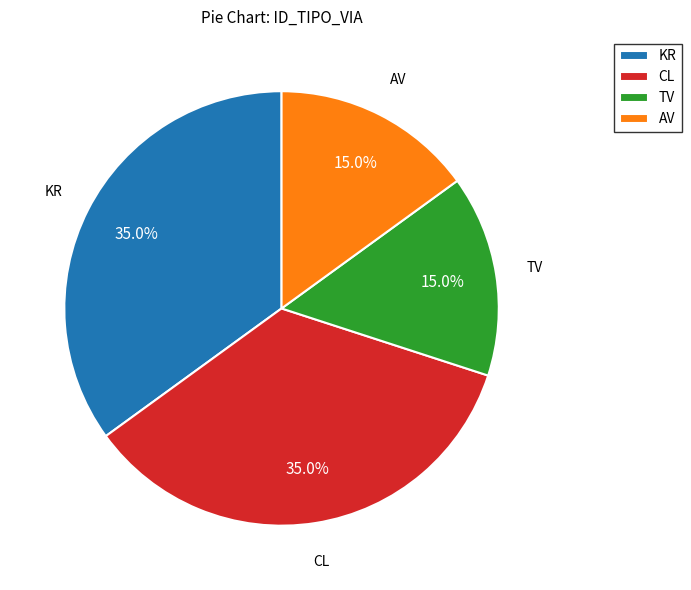

Which has a higher value, TV or KR?

KR